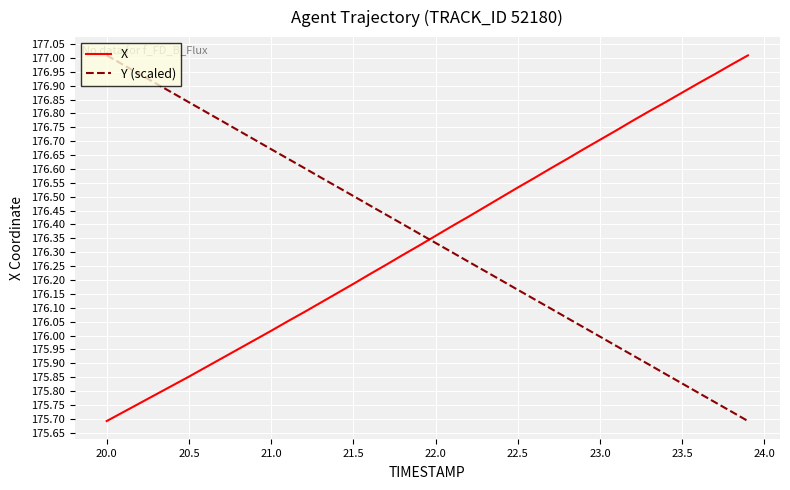

After their last crossing, which series has the higher values: X or Y (scaled)?

X